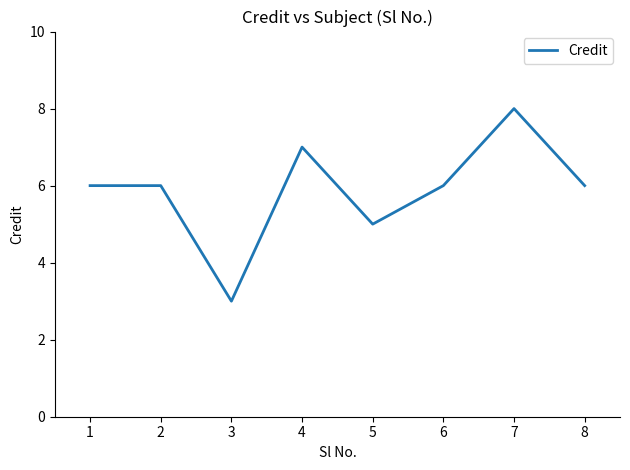

True or false: the data shows 7 at 4.

True